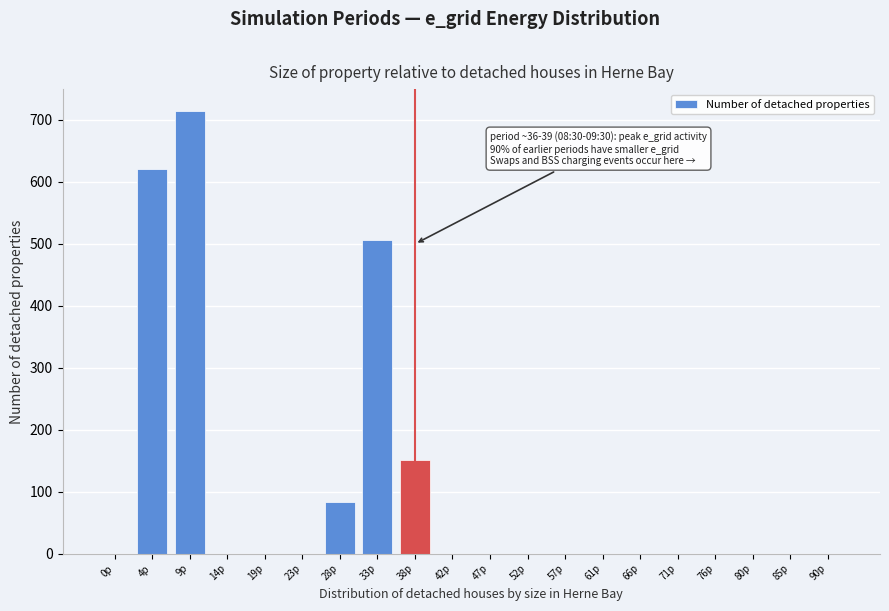

Reading left to right, extract all data points from this chart.

0p=0.0	4p=620.0	9p=713.3	14p=0.0	19p=0.0	23p=0.0	28p=82.8	33p=506.0	38p=150.7	42p=0.0	47p=0.0	52p=0.0	57p=0.0	61p=0.0	66p=0.0	71p=0.0	76p=0.0	80p=0.0	85p=0.0	90p=0.0